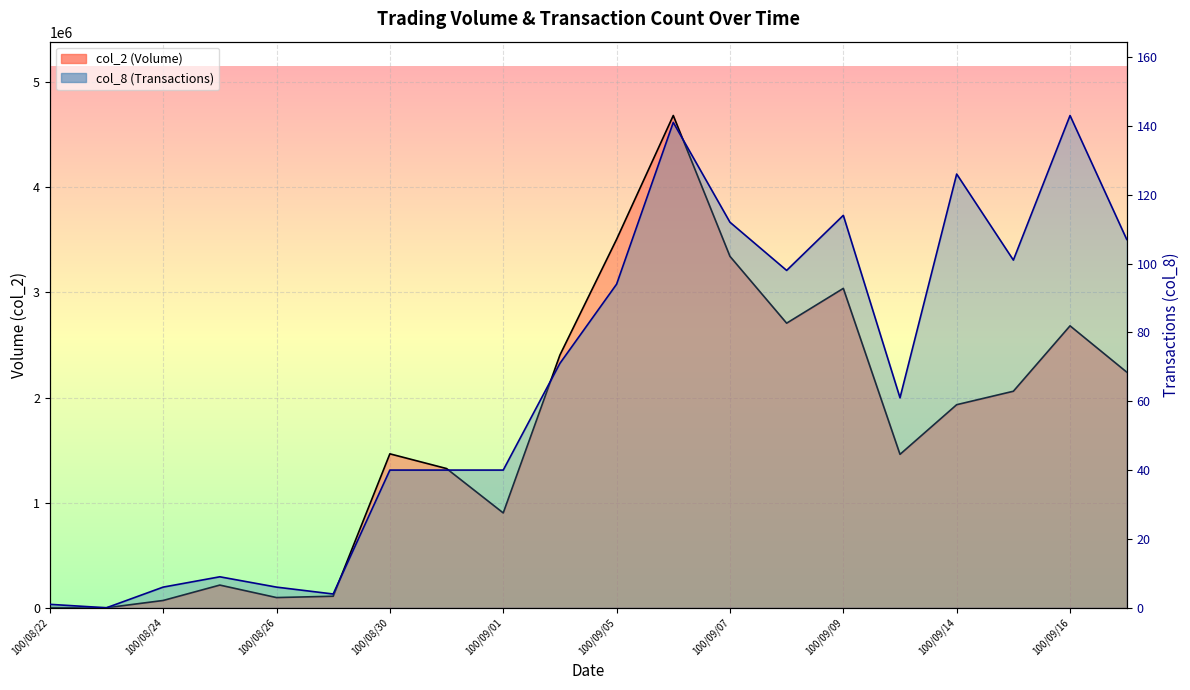

What are all the series names shown in the legend?

col_2 (Volume) line, col_8 (Transactions) line